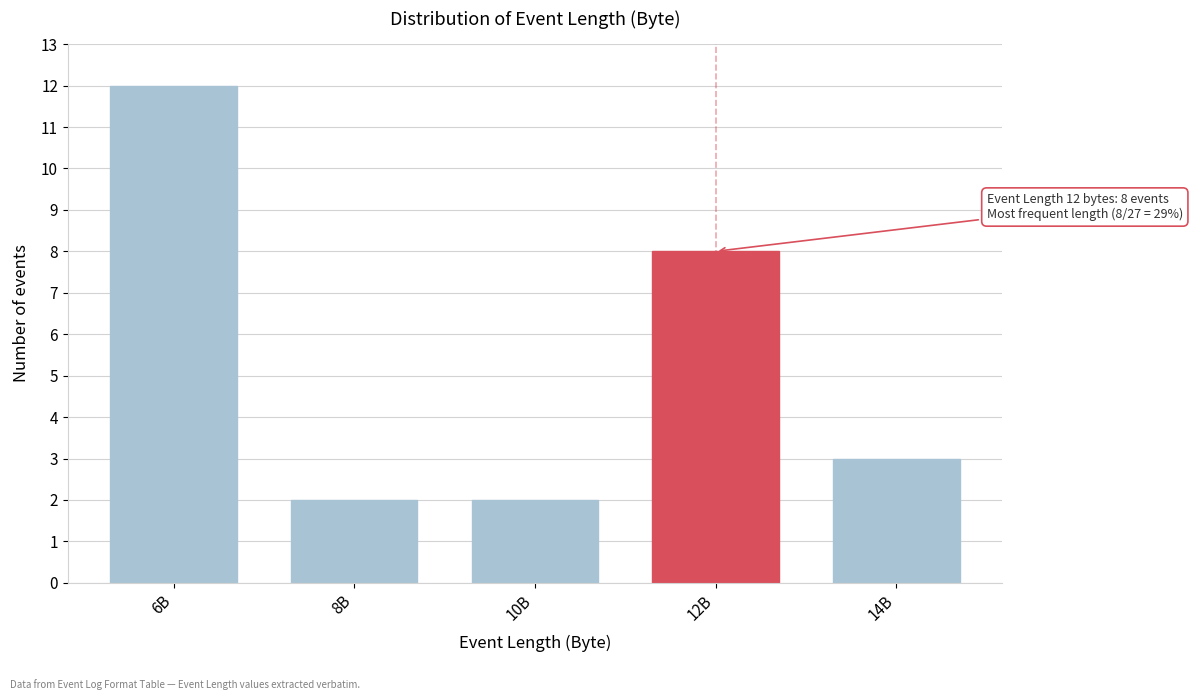

Reading right to left, transcribe all the data shown in this chart.

14B=3	12B=8	10B=2	8B=2	6B=12